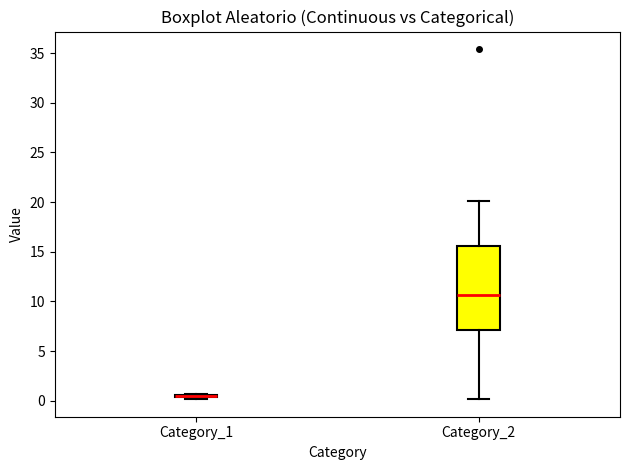

Reading left to right, read every box against the y-axis: the position of its median line, the range the box covers, and the ends of its whiskers. The values are not printed on the chart, so give them approximately, as read against the axis.

Category_1: box collapsed to a line at 0.5, whiskers 0.0 to 0.5
Category_2: median 10.5, box 7.0 to 15.5, whiskers 0.0 to 20.0